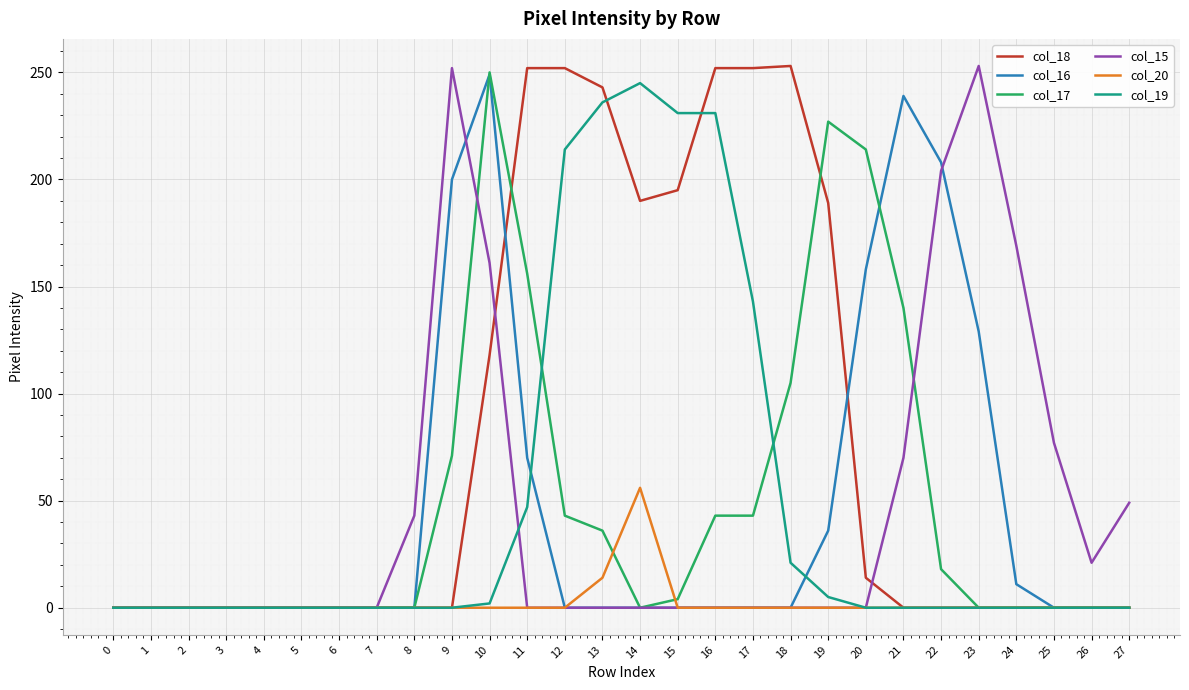

Does the chart have visible grid lines?

Yes